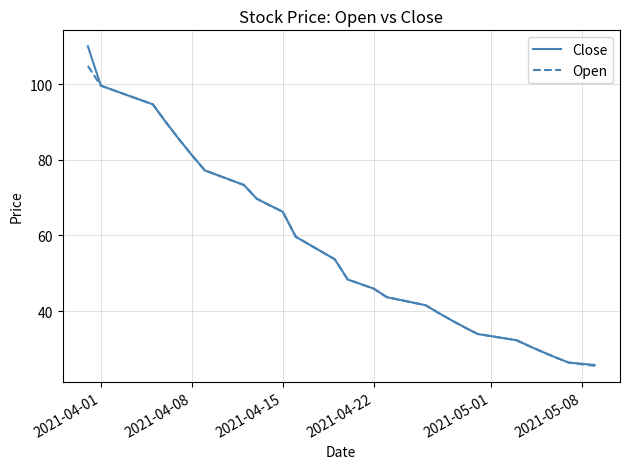

Which series has the widest spread of values?

Close